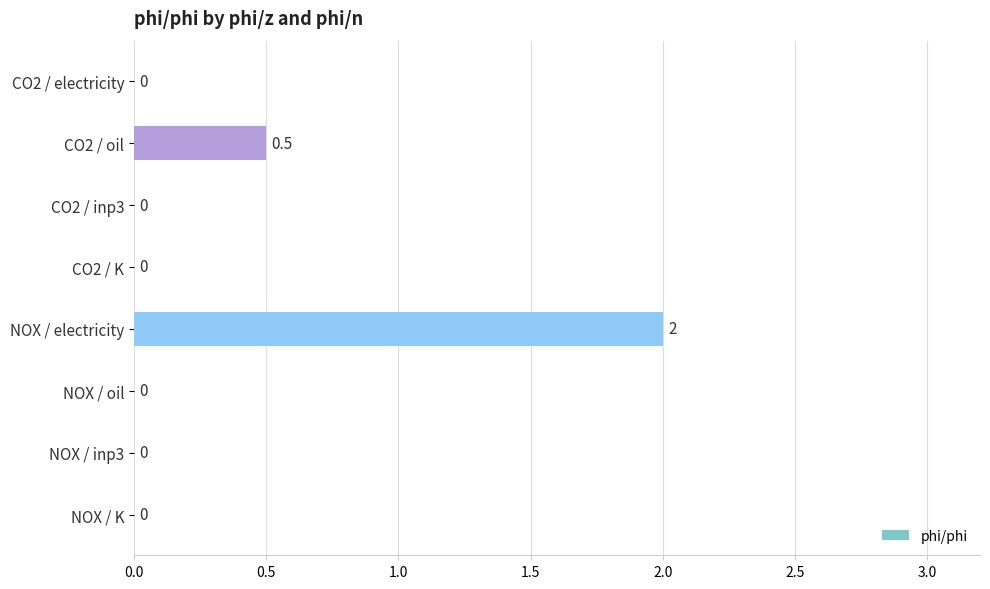

True or false: the data shows -1.3 at NOX / inp3.

False